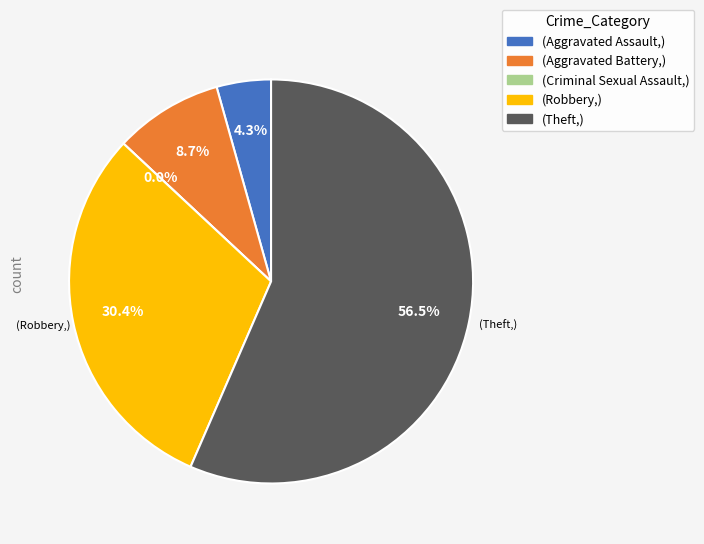

To the nearest percent, what is the average slice percentage?

20%